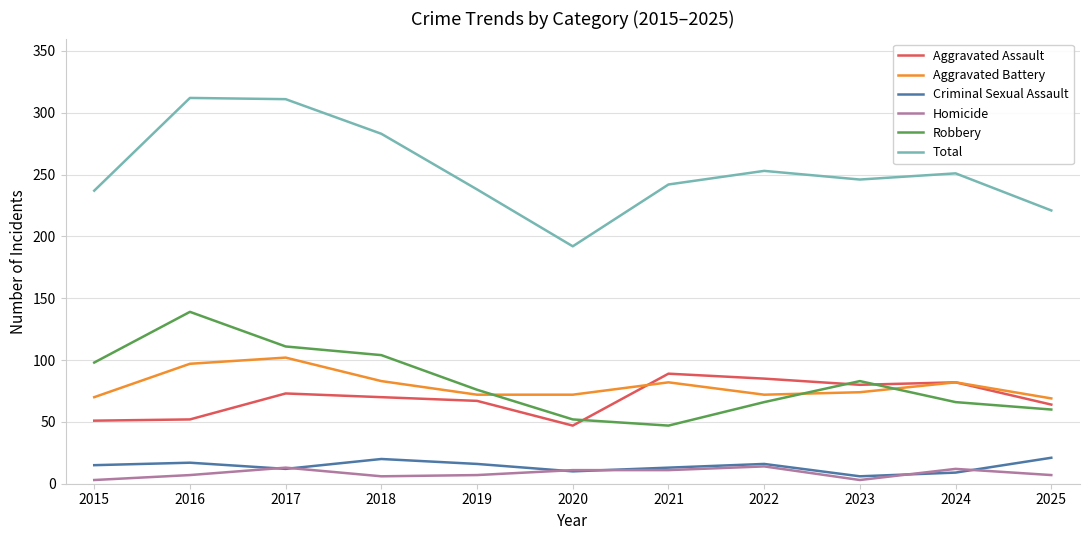

Where do Aggravated Battery and Robbery first cross each other?

2019 and 2020